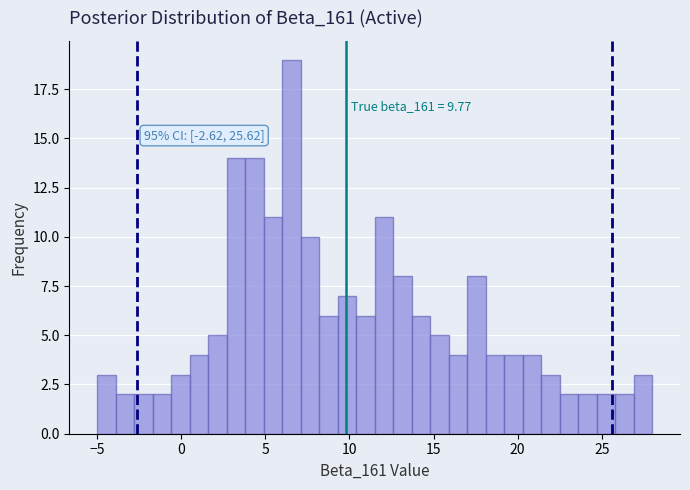

Read against the x-axis, roughly where is the centre of the tallest bar?

6.5